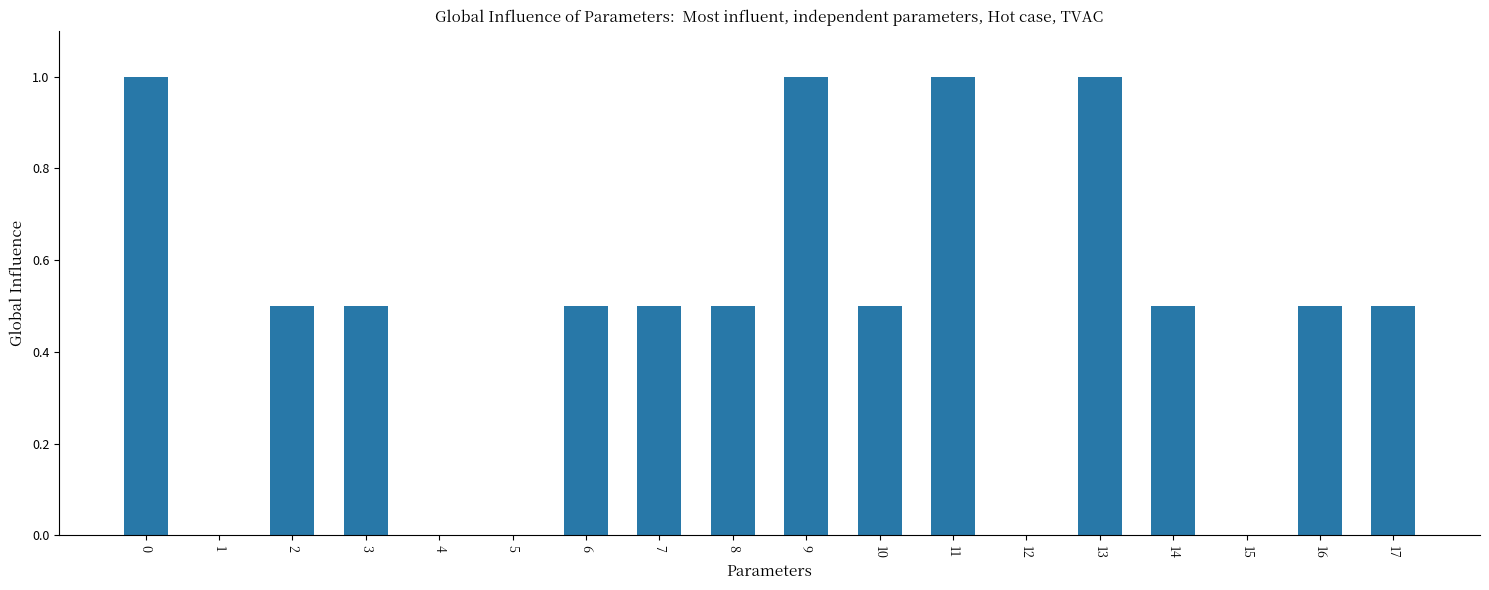

Reading left to right, what are all the values shown in this chart?

0=1.0	1=0.0	2=0.5	3=0.5	4=0.0	5=0.0	6=0.5	7=0.5	8=0.5	9=1.0	10=0.5	11=1.0	12=0.0	13=1.0	14=0.5	15=0.0	16=0.5	17=0.5